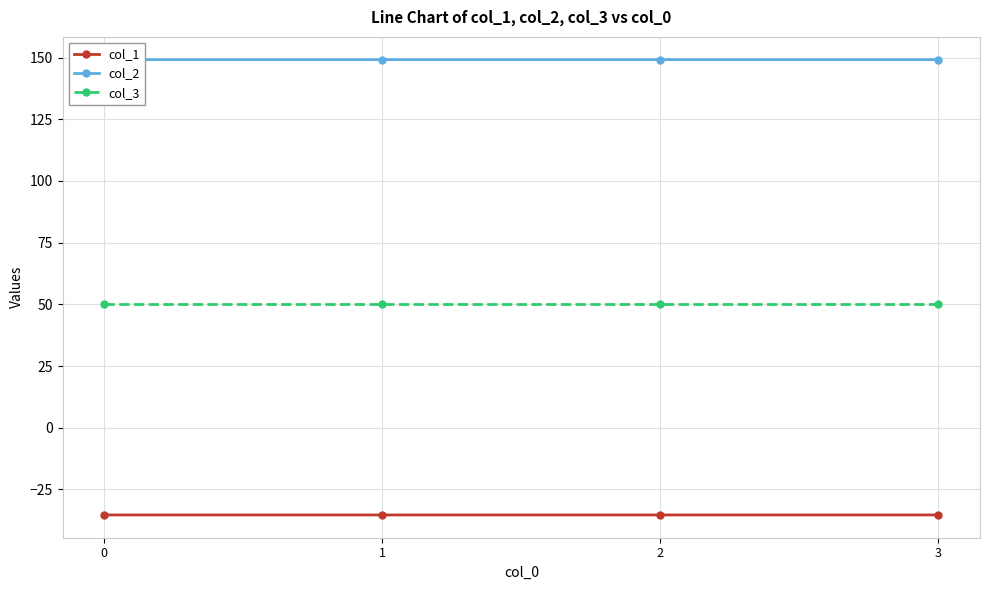

What is the total value across all series at 1?

163.8